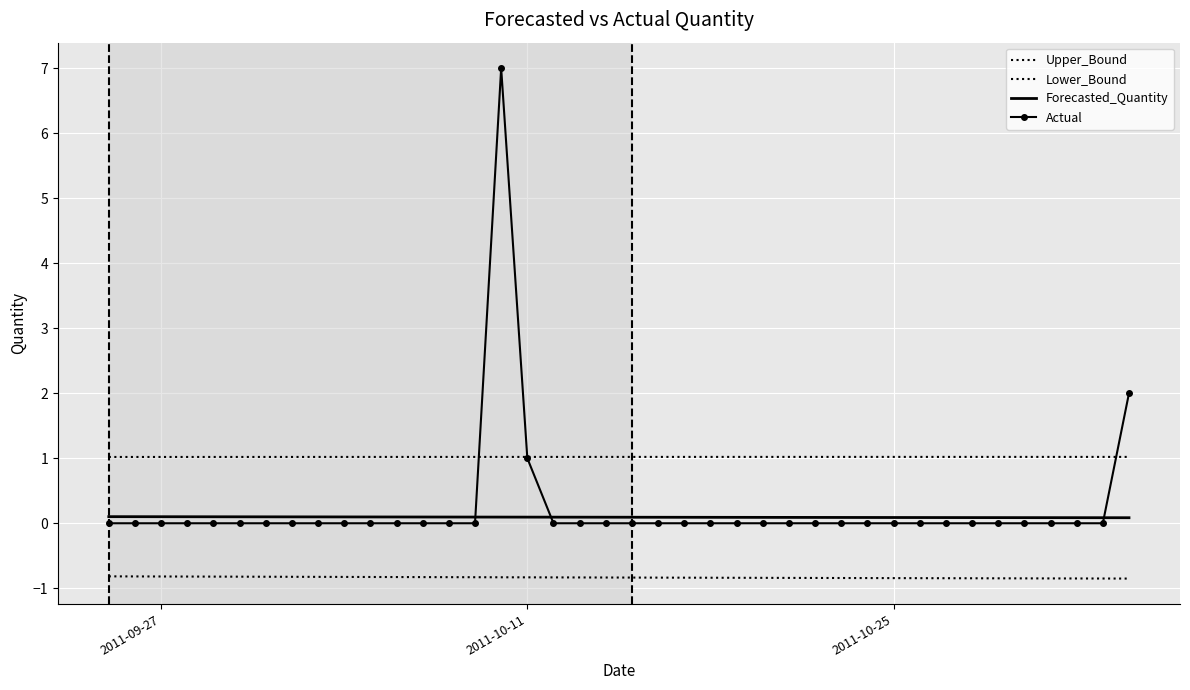

Which series has the largest total across all categories?

Upper_Bound